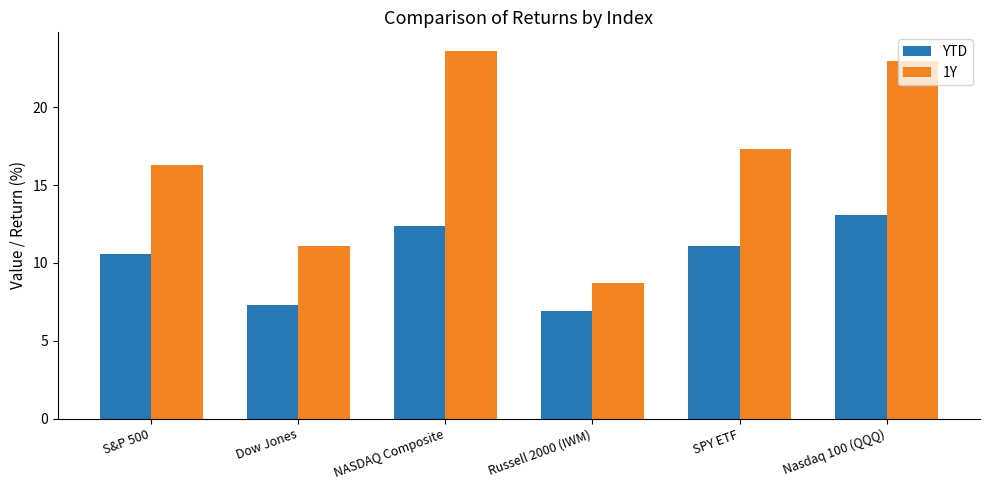

Which series has the largest total across all categories?

1Y